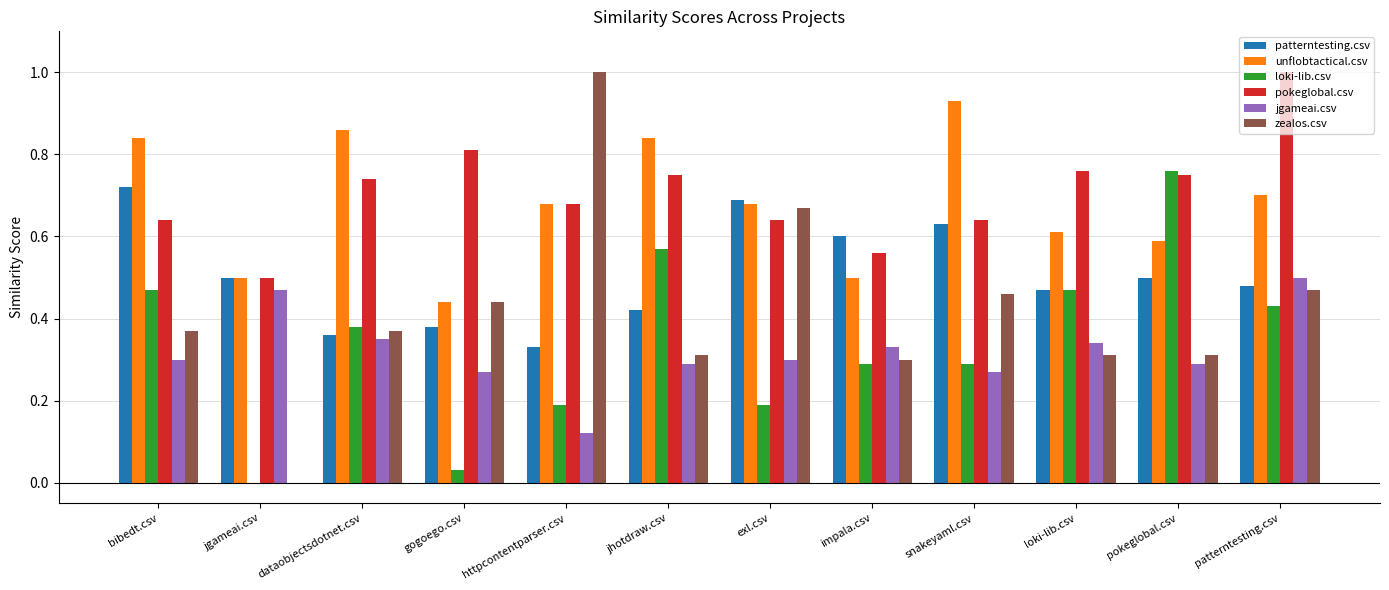

Is it true that patterntesting.csv equals 0.1 at jgameai.csv?

False